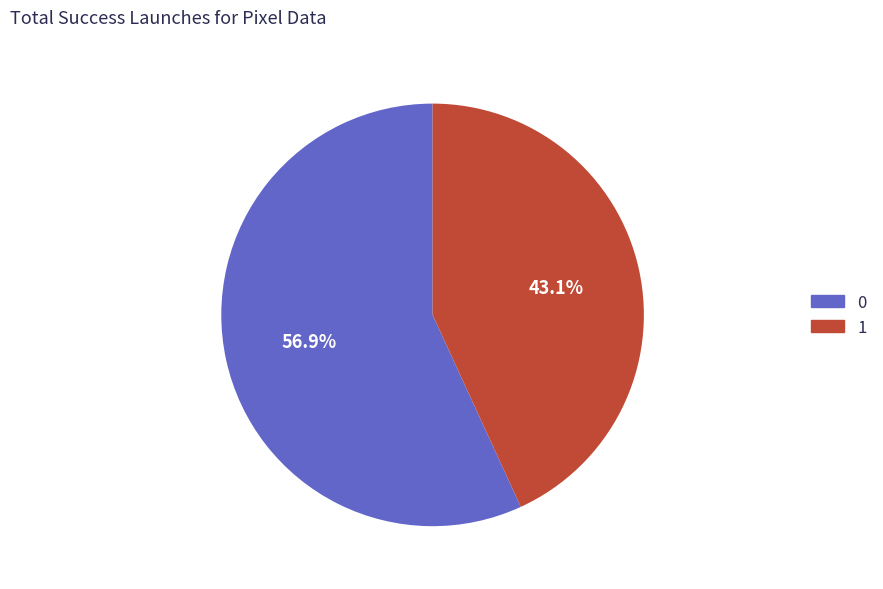

To the nearest percent, what is the average slice percentage?

50%